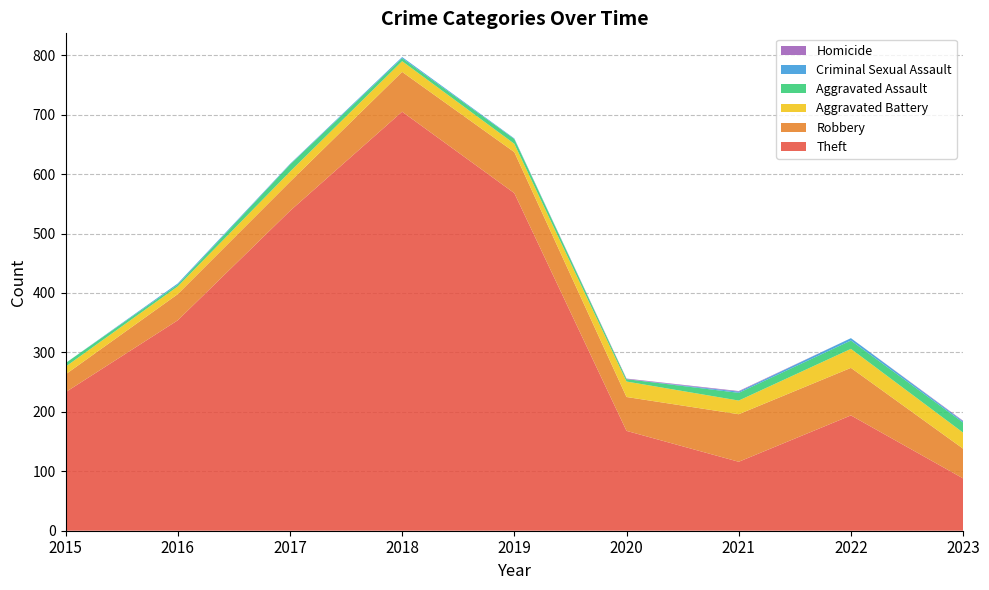

Reading right to left, what are all the values shown in this chart?

Theft: 88	194	116	168	568	705	538	354	233
Robbery: 50	80	80	57	69	67	49	44	30
Aggravated Battery: 27	32	23	26	14	18	17	13	13
Aggravated Assault: 17	14	13	4	8	5	12	3	6
Criminal Sexual Assault: 2	4	2	0	1	2	1	2	0
Homicide: 1	0	1	1	0	0	0	0	0